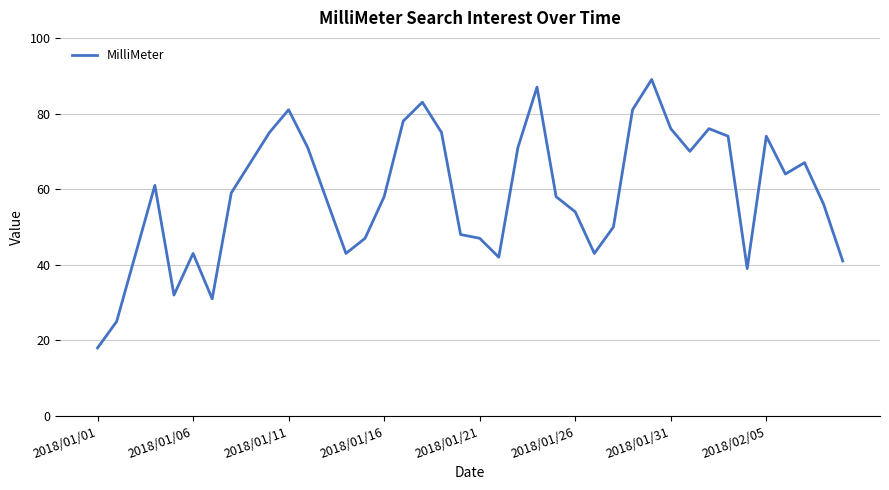

What is the difference between the maximum and minimum values?

71